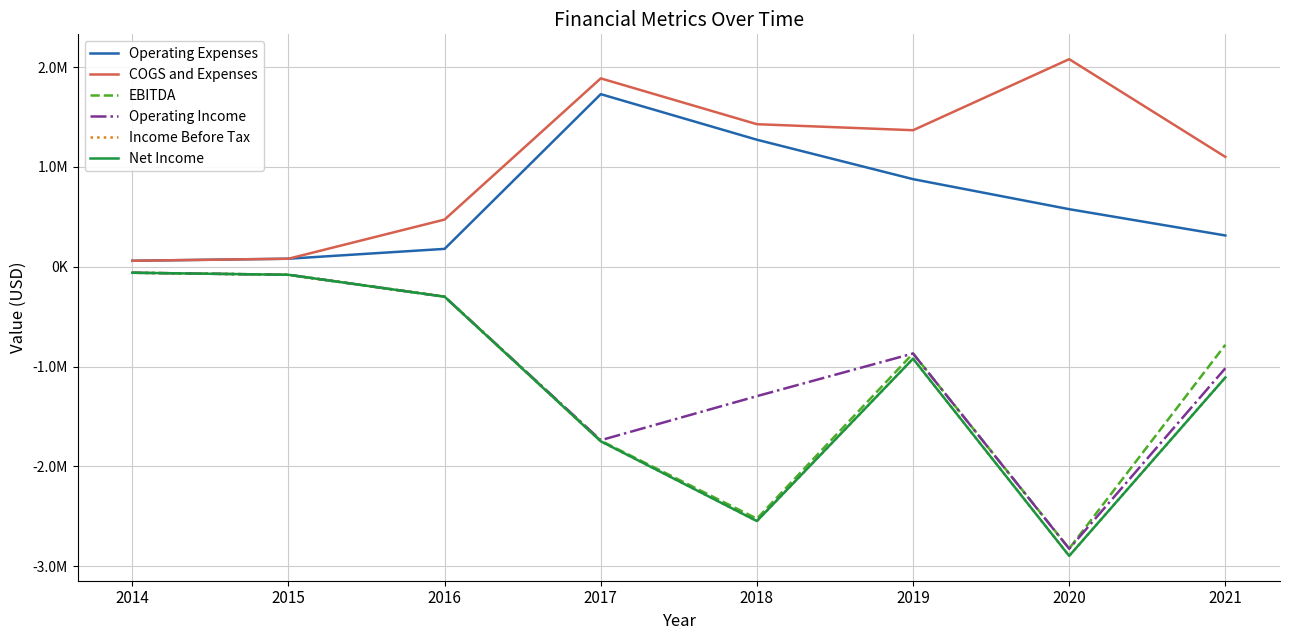

Reading left to right, transcribe all the data shown in this chart.

Operating Expenses: 60000	80523	179174	1729943	1273147	878051	577066	313515
COGS and Expenses: 60000	80523	473051	1888093	1428919	1368491	2080663	1101229
EBITDA: -60000	-80523	-300161	-1743478	-2525298	-869417	-2824837	-782265
Operating Income: -60000	-80523	-300161	-1738742	-1296976	-869417	-2827091	-1017266
Income Before Tax: -60000	-80523	-300161	-1749418	-2548946	-921685	-2898132	-1109792
Net Income: -60000	-80523	-300161	-1749418	-2548946	-921685	-2898132	-1109792